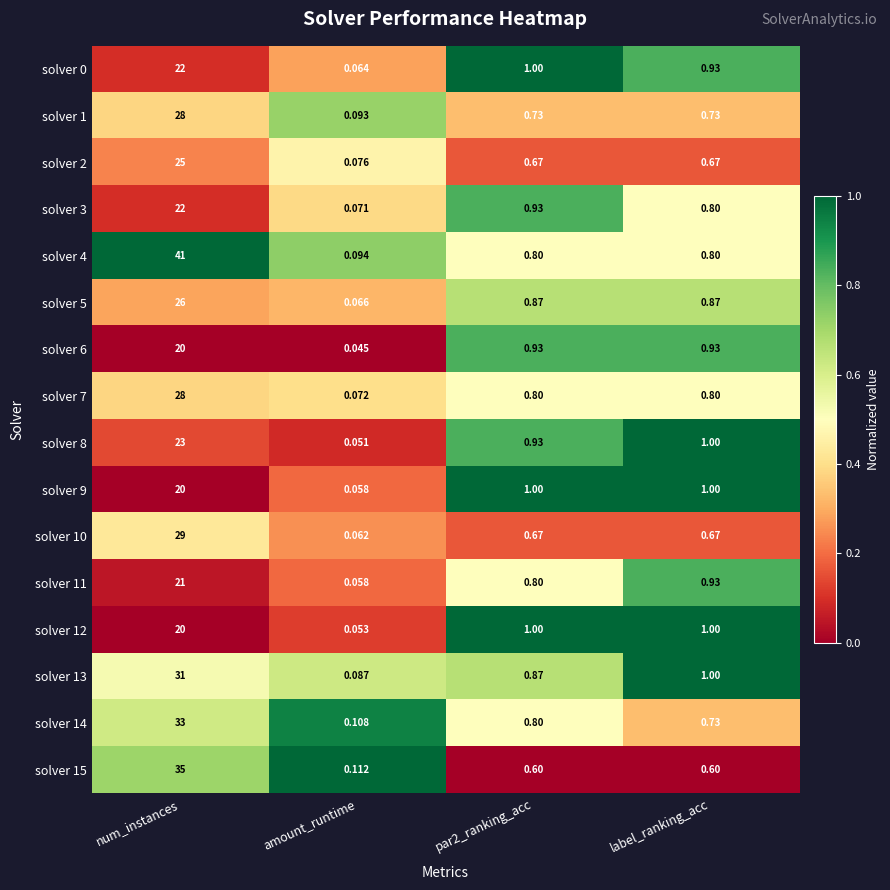

At which category is the sum across all series the highest?

num_instances